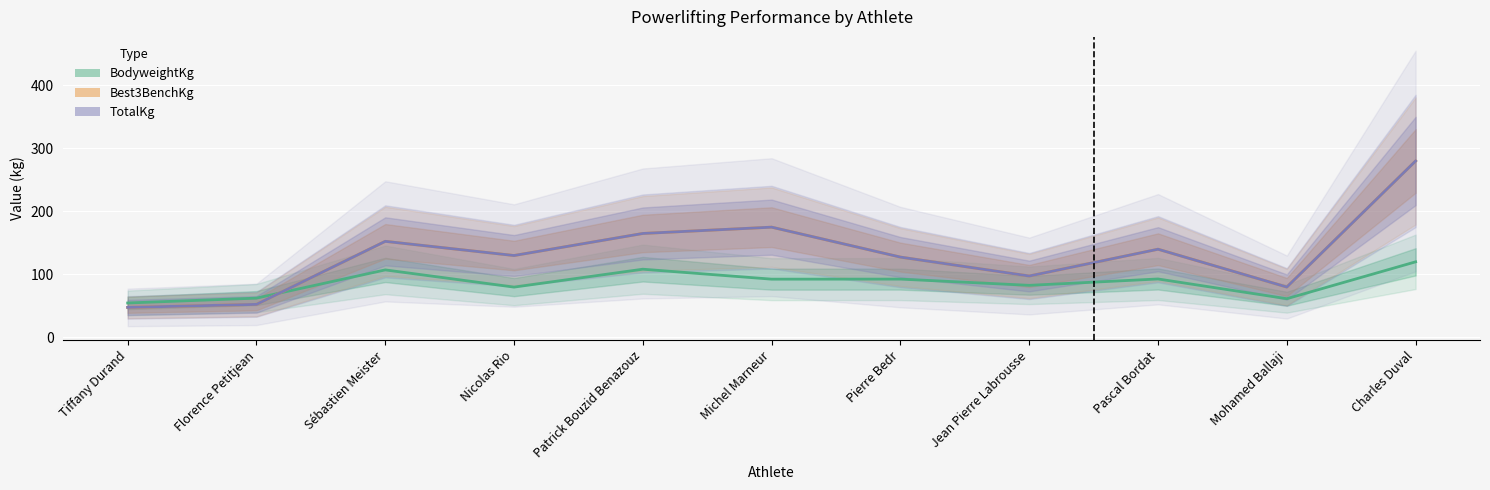

Reading left to right, list all the values displayed in this chart.

BodyweightKg: 54.7	62.4	107.2	79.9	108.3	92.5	92.6	82.7	92.8	61.5	120.0
Best3BenchKg: 47.7	52.5	152.5	130.0	165.0	175.0	127.5	97.5	140.0	80.0	280.0
TotalKg: 47.7	52.5	152.5	130.0	165.0	175.0	127.5	97.5	140.0	80.0	280.0